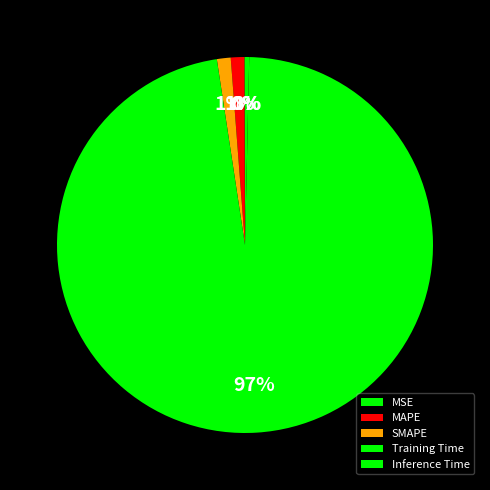

Which slice is the largest?

Training Time